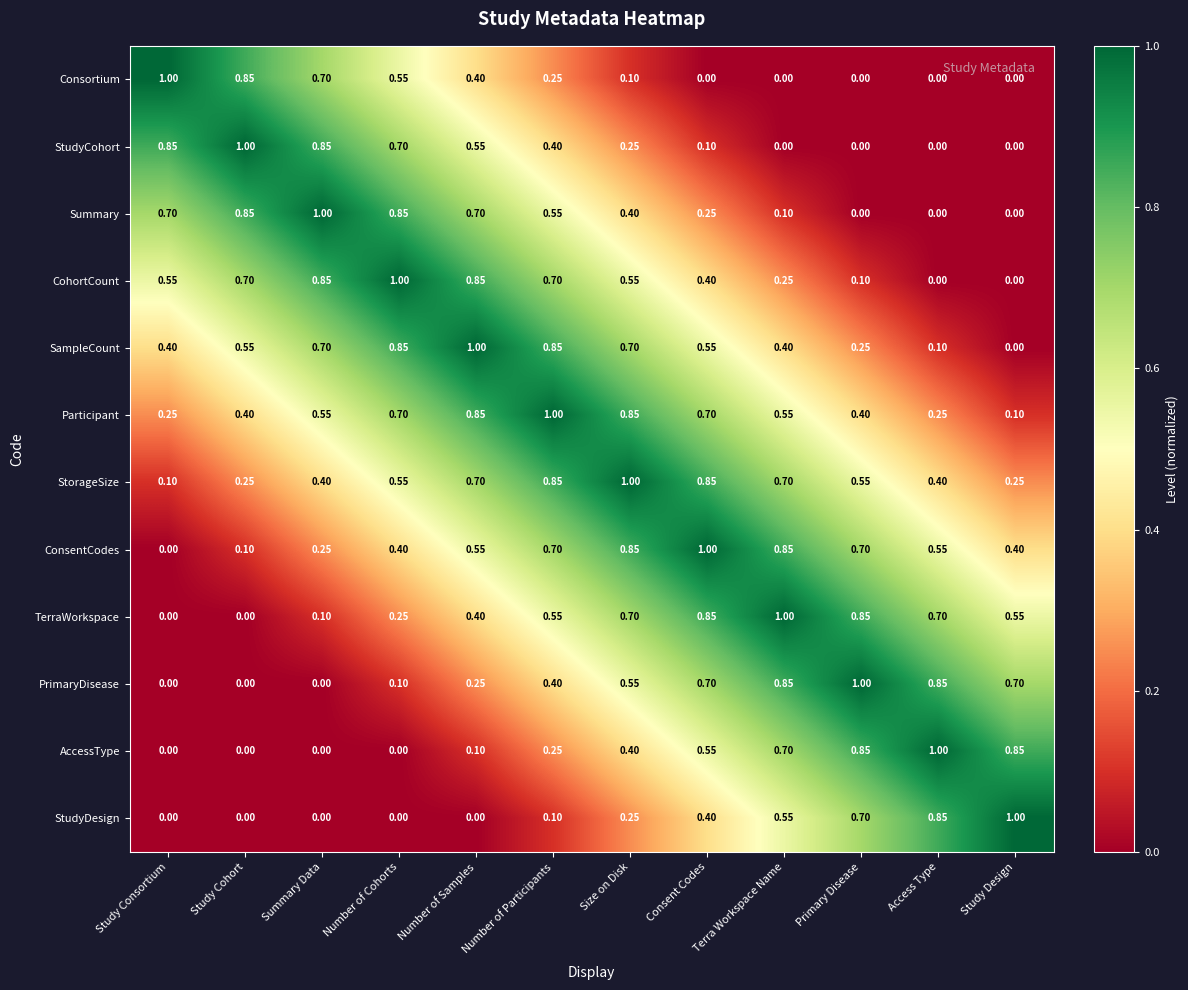

Is the value of TerraWorkspace at Consent Codes greater than the value of StudyCohort at Primary Disease?

Yes